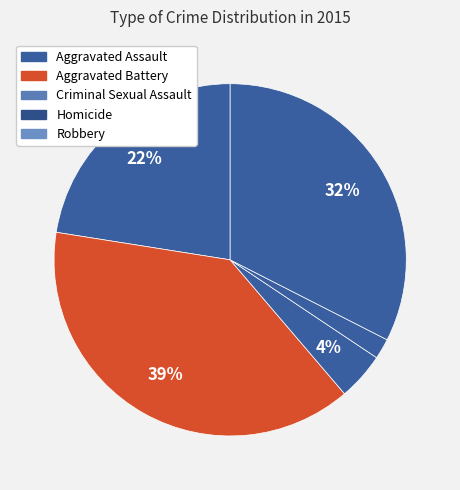

Do Criminal Sexual Assault and Robbery together represent more than half of the pie?

No